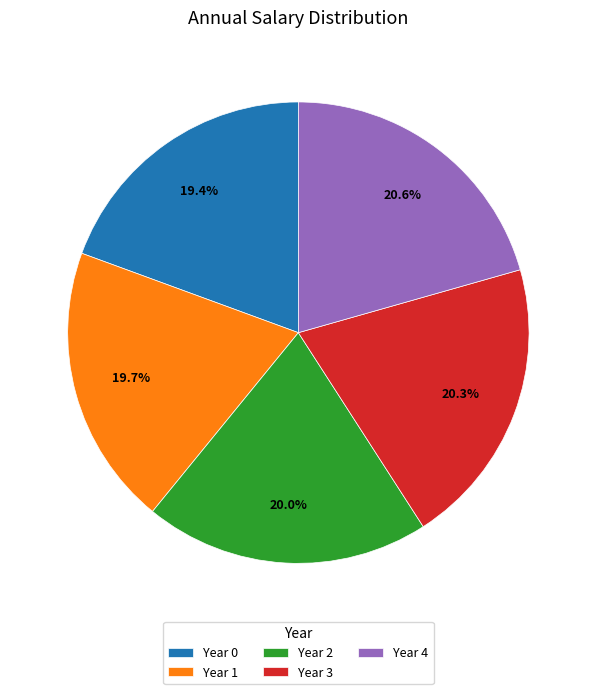

To the nearest percent, what is the combined percentage of Year 0 and Year 4?

40%